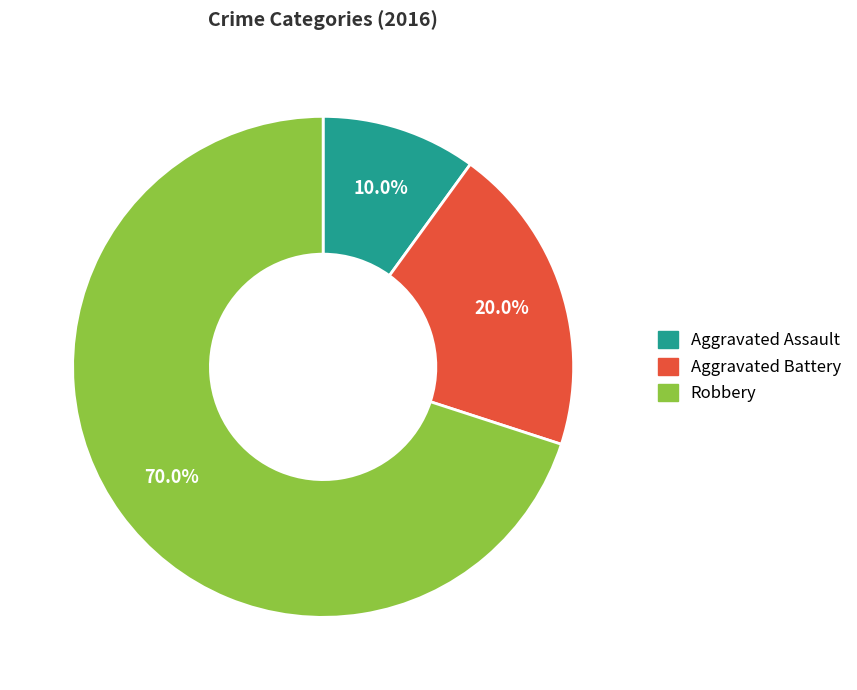

Rank the categories by value from lowest to highest.

Aggravated Assault, Aggravated Battery, Robbery